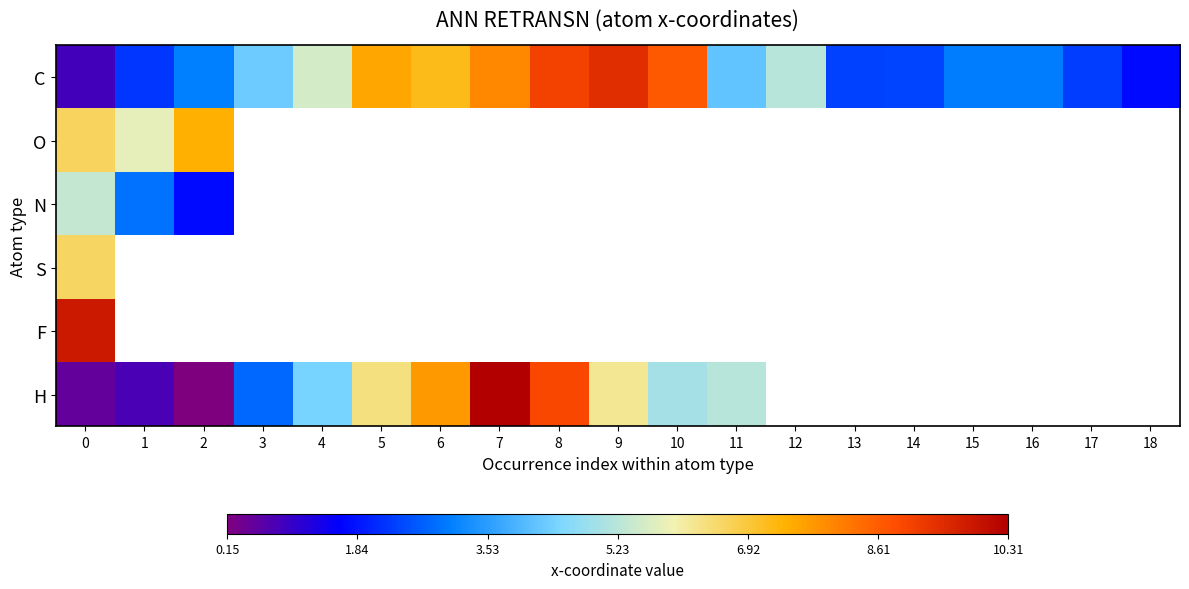

Which series has the largest total across all categories?

C